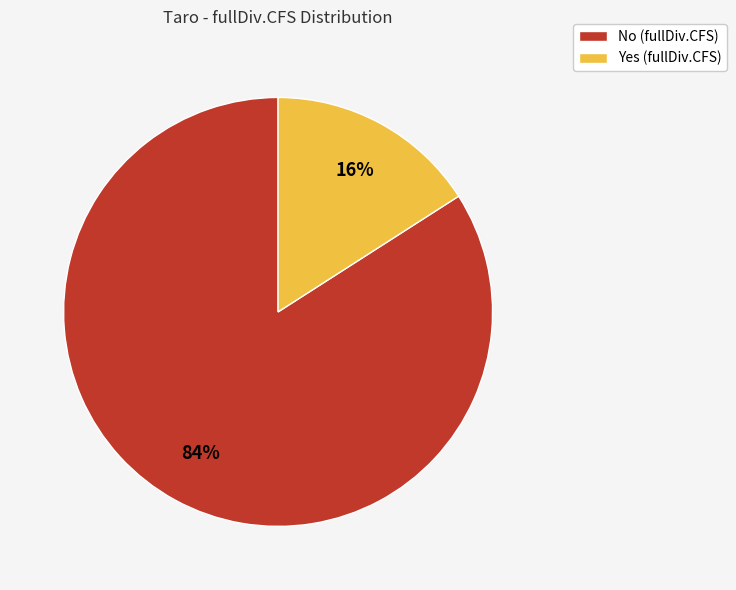

What is the largest slice in the pie chart?

No